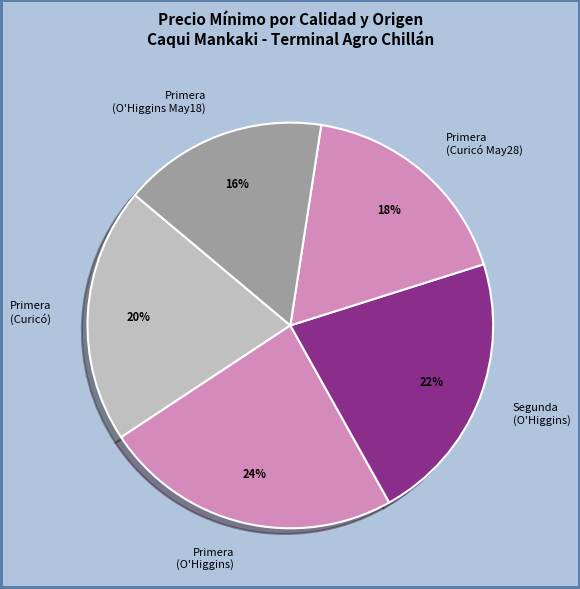

To the nearest percent, what is the average slice percentage?

20%